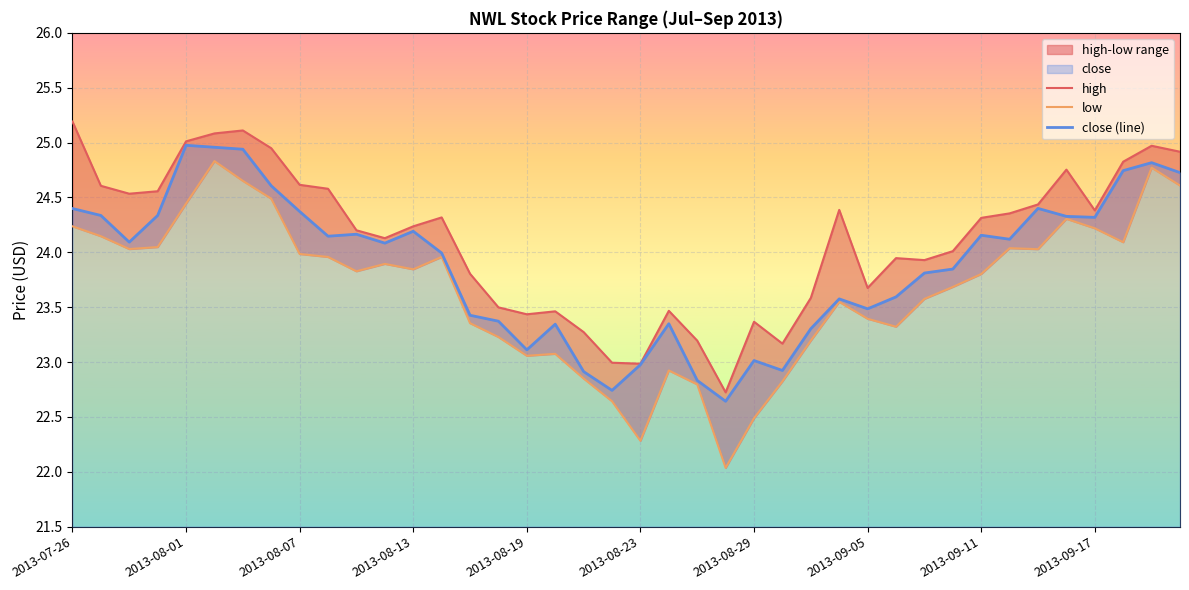

What is the maximum value shown in the chart?

25.2